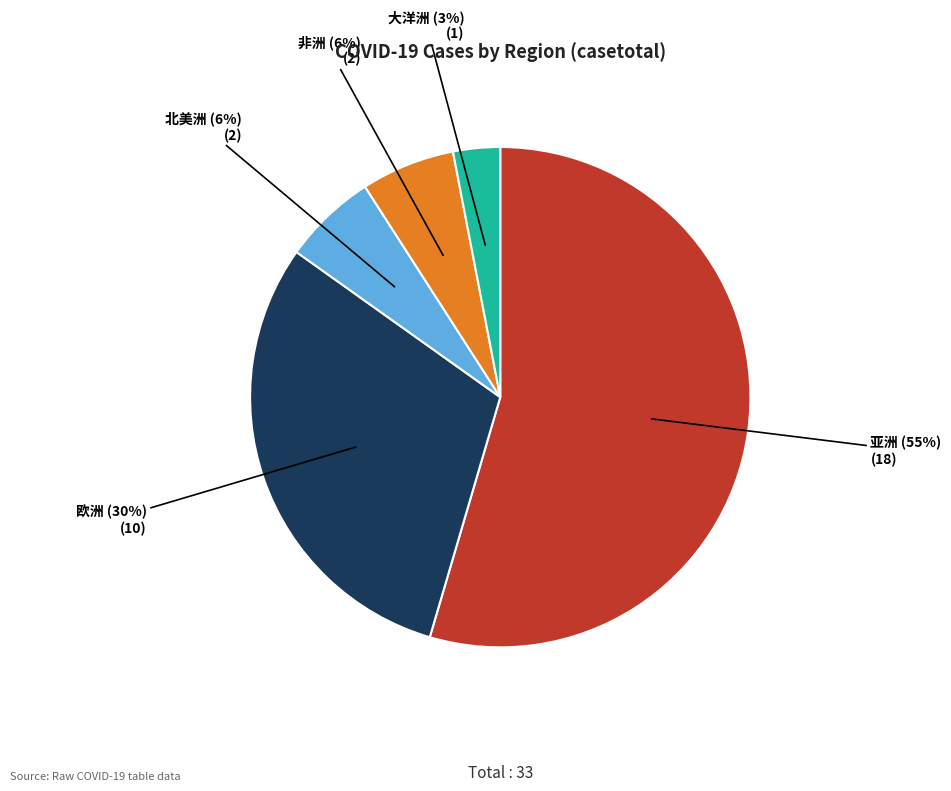

Does any single category account for the majority?

Yes